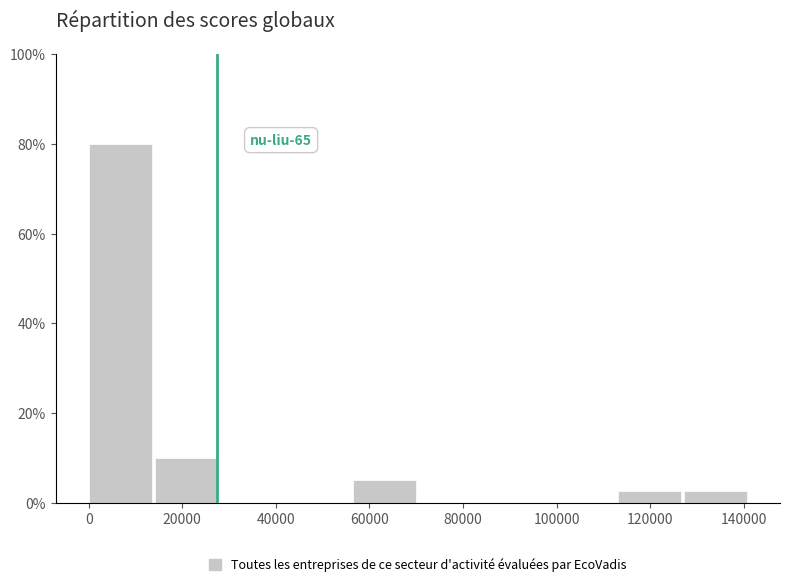

Which range on the x-axis has the tallest bar?

0 to 14000